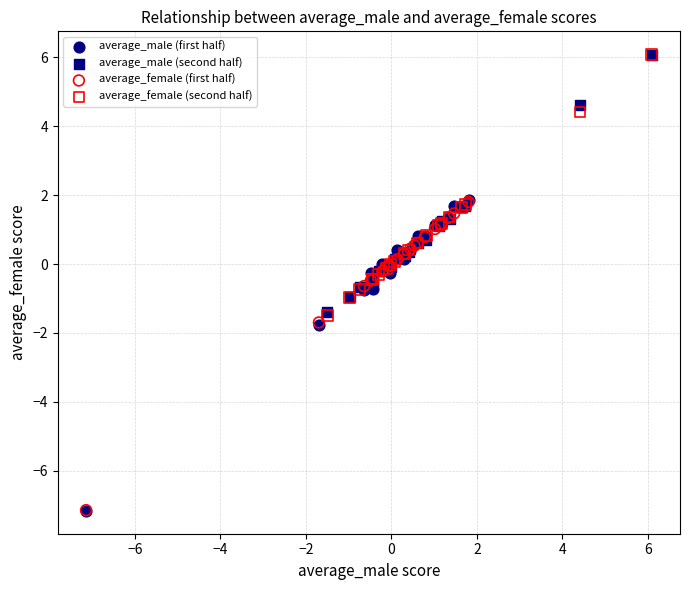

Which series has the widest spread of Y values?

average_male (first half)